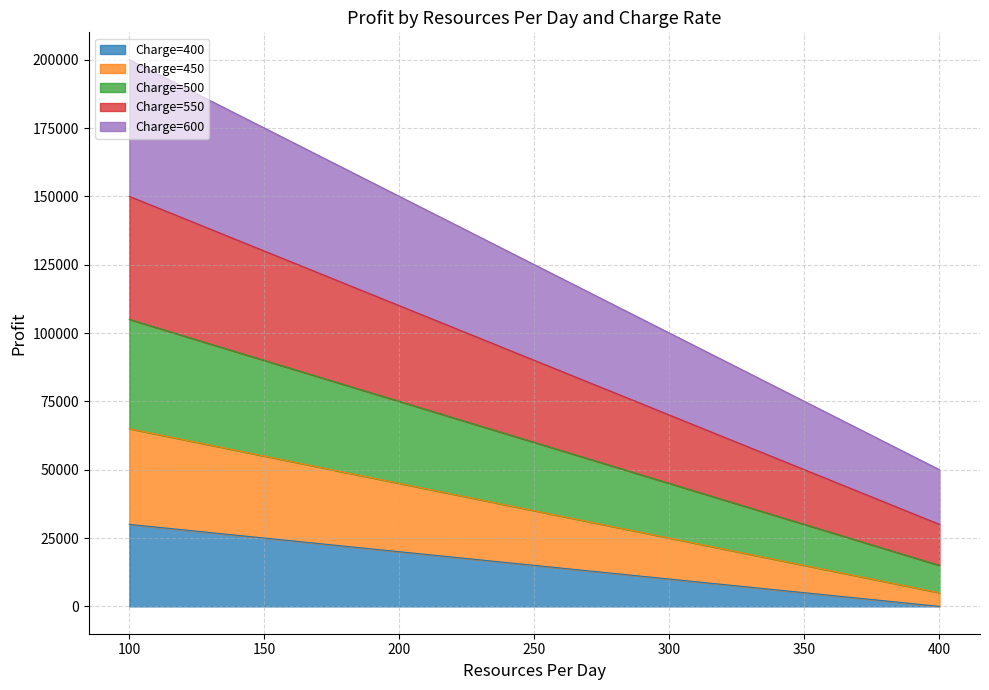

At which category is the sum across all series the highest?

100